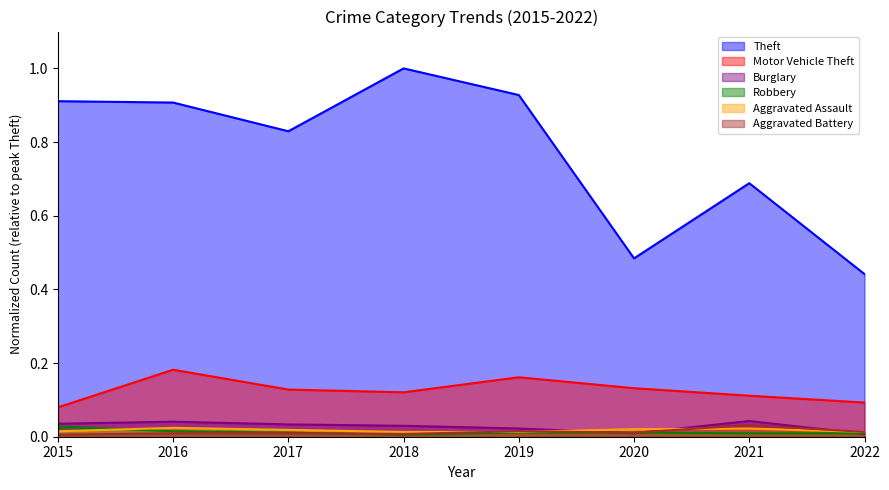

How many intersections are there between Aggravated Assault and Burglary?

3